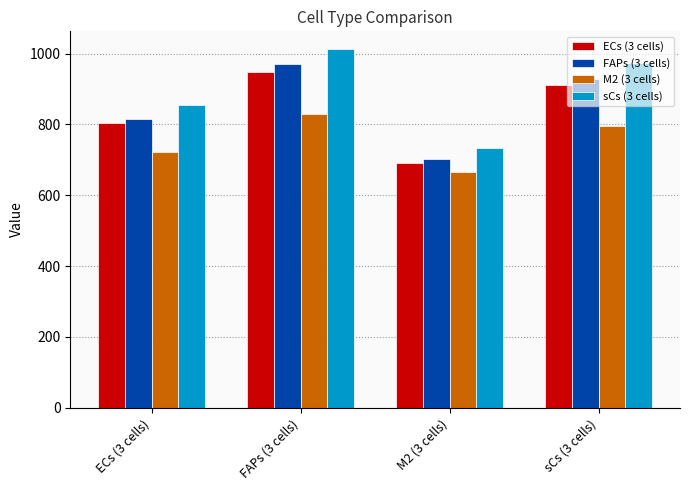

What is the difference between the maximum and minimum values in the M2 (3 cells) series?

164